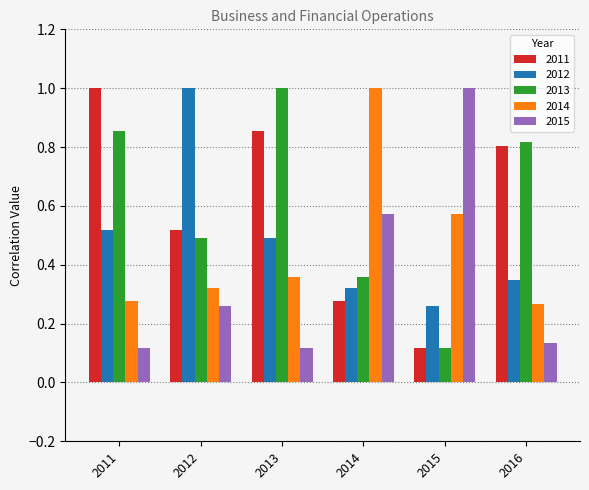

Are the bars grouped side by side (vs. stacked)?

Yes